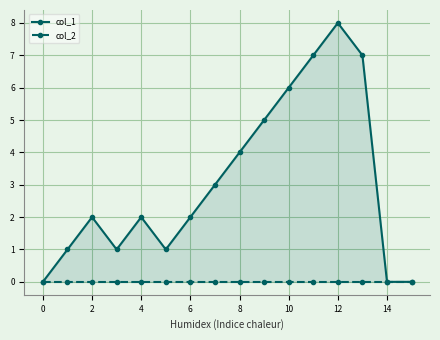

What is the greatest value displayed?

8